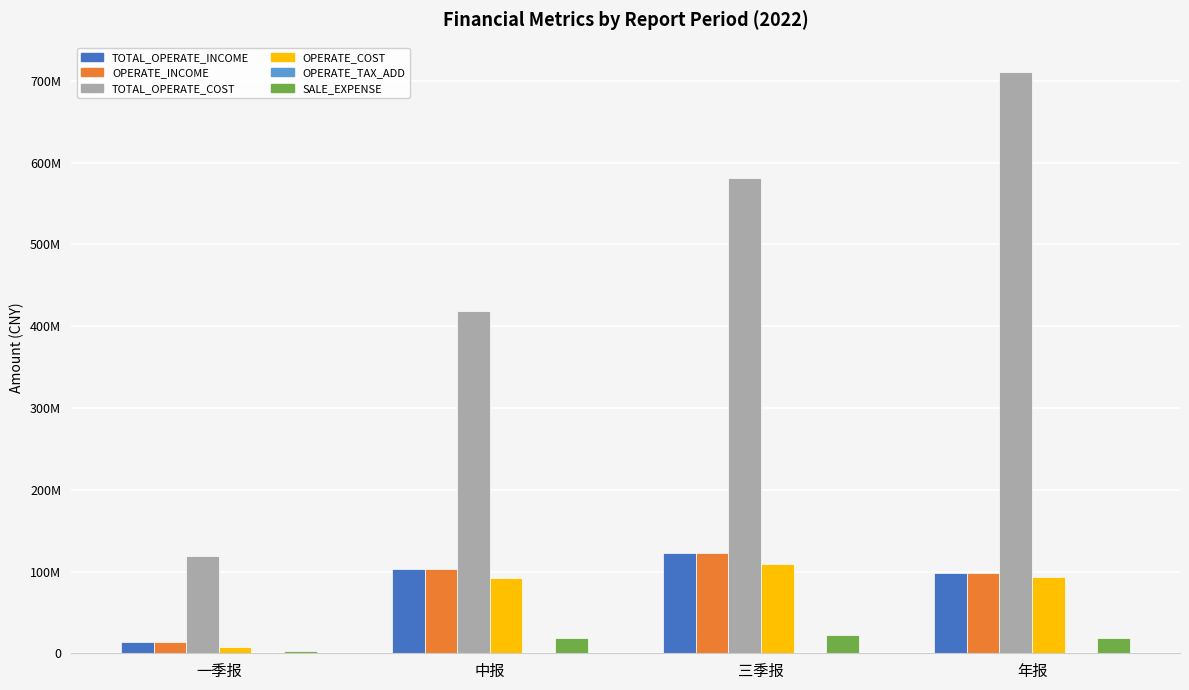

Which category has the highest value across all series?

年报